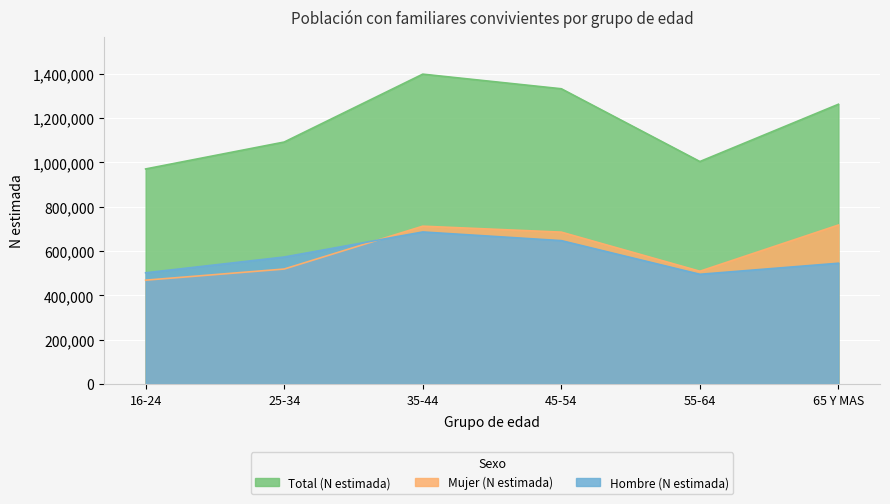

What is the total value across all series at 35-44?

2797666